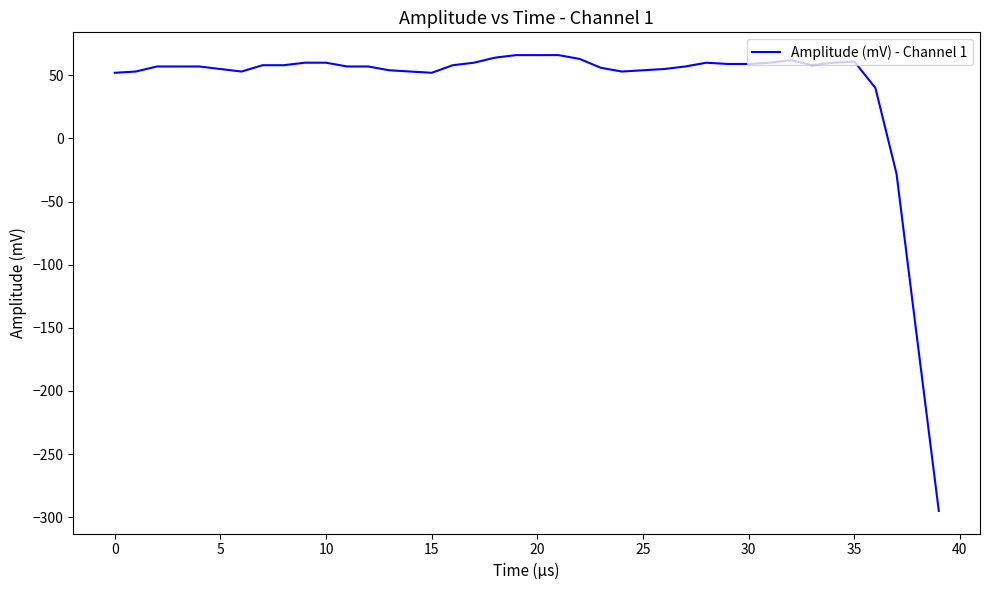

What is the difference between the maximum and minimum values?

361